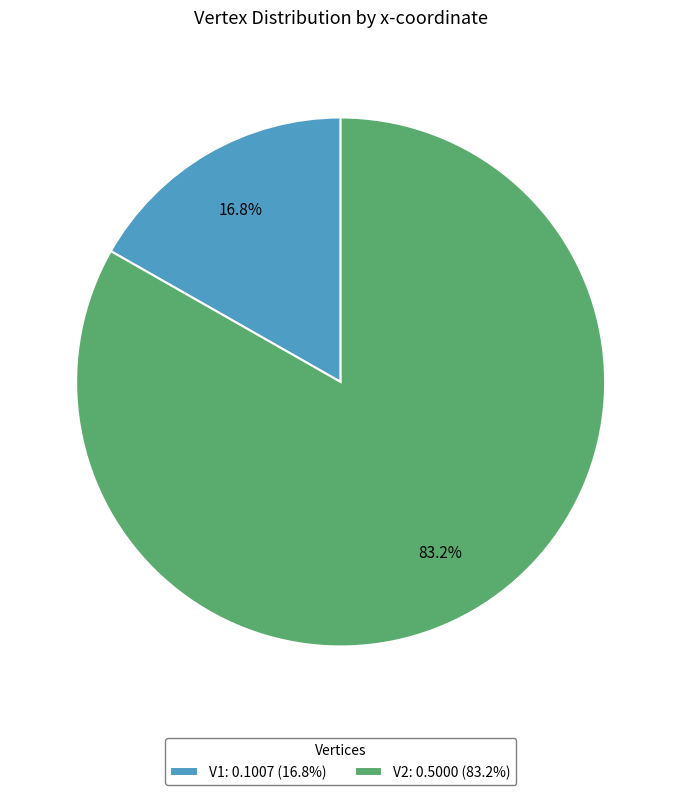

To the nearest percent, what percentage of the pie is V1?

17%